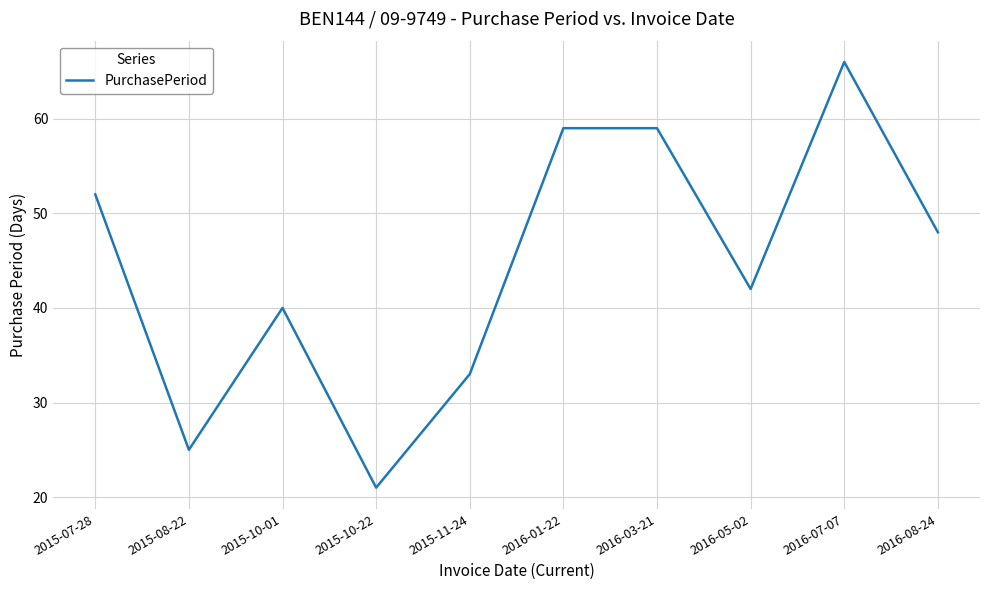

What is the approximate value at 2016-01-22?

59